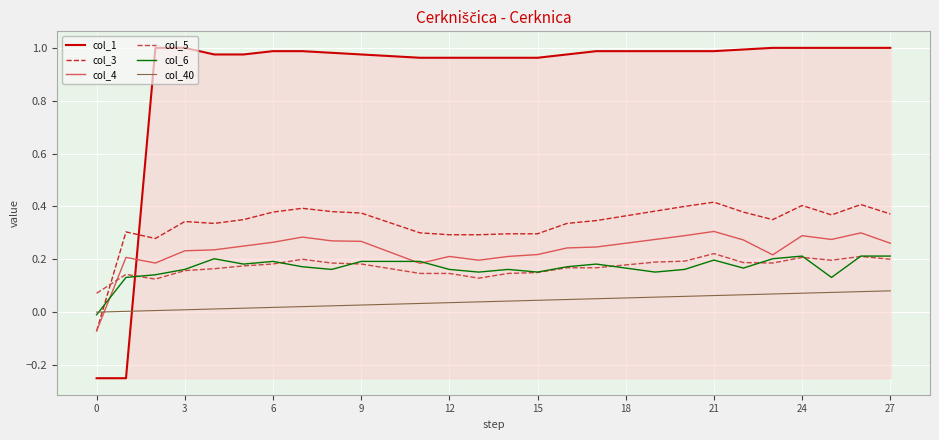

Which series has the largest total across all categories?

col_1